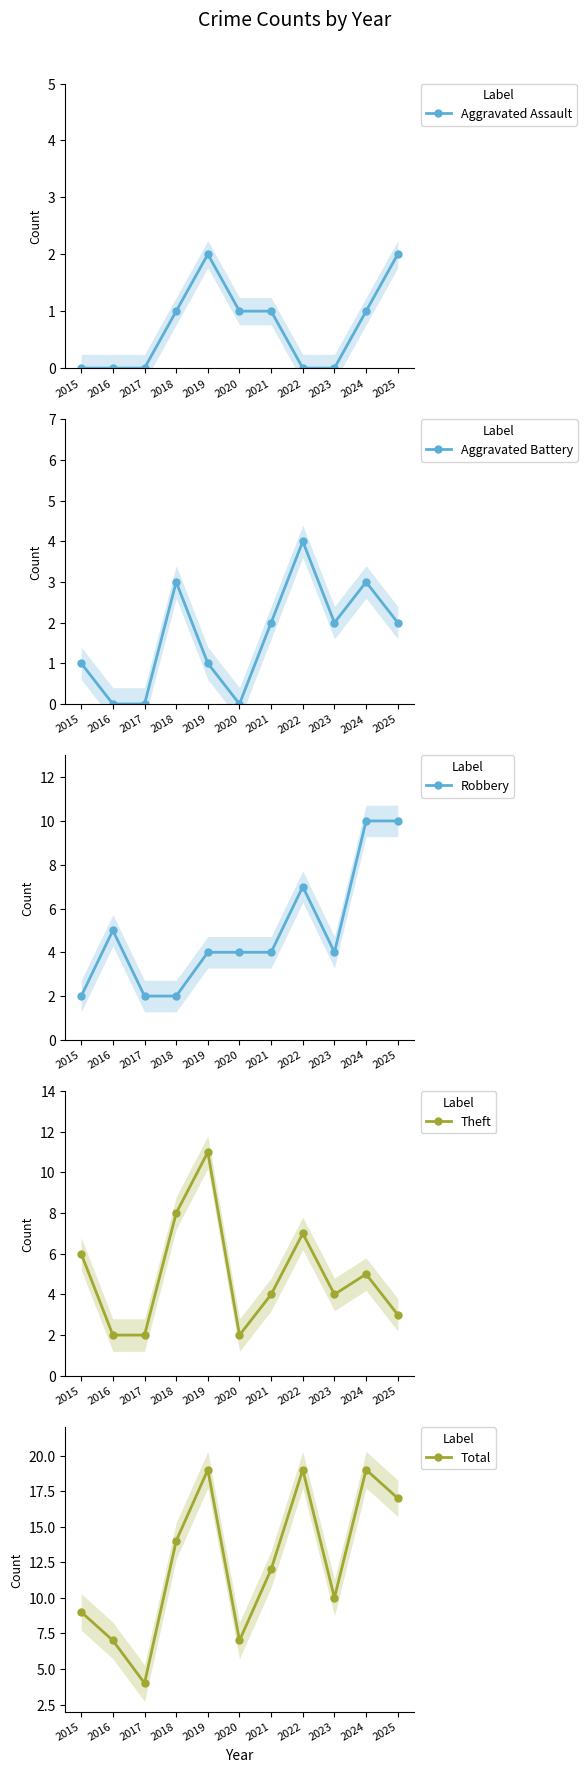

Is this an area chart (filled region under the line)?

No